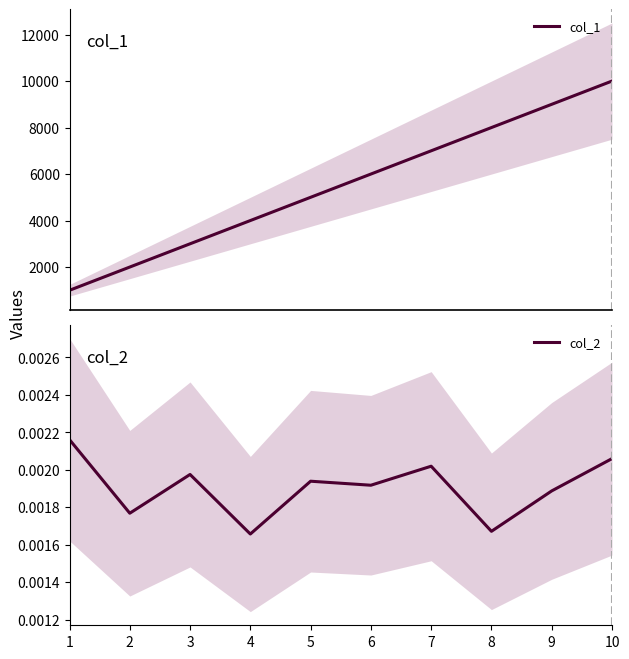

Which series has the largest total across all categories?

col_1